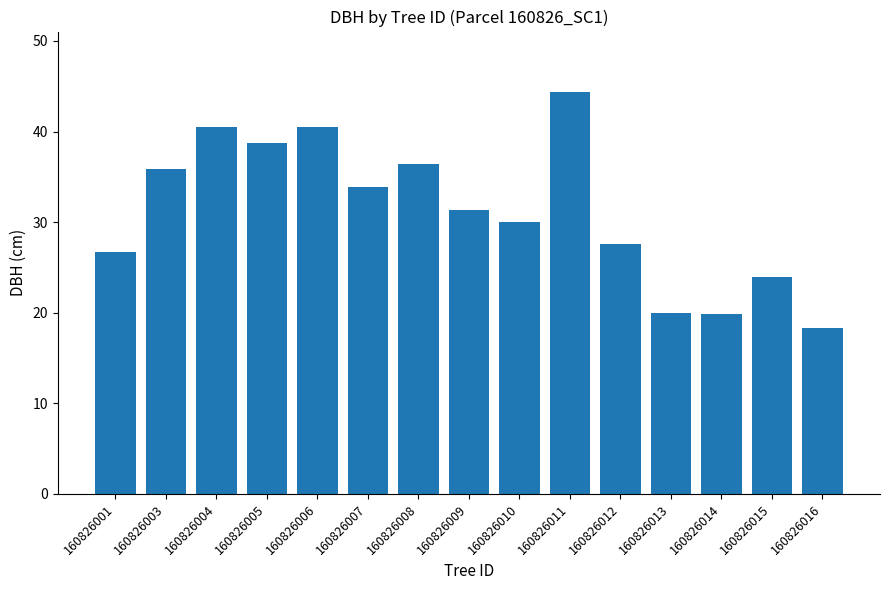

What is the change in value from 160826007 to 160826009?

-2.5